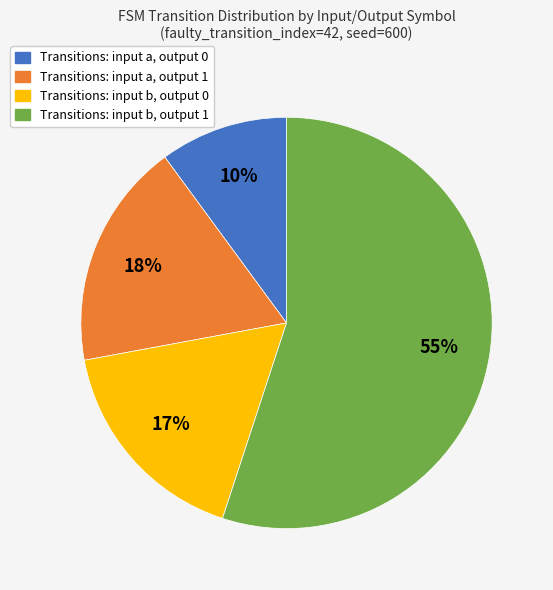

Does any single category account for the majority?

Yes